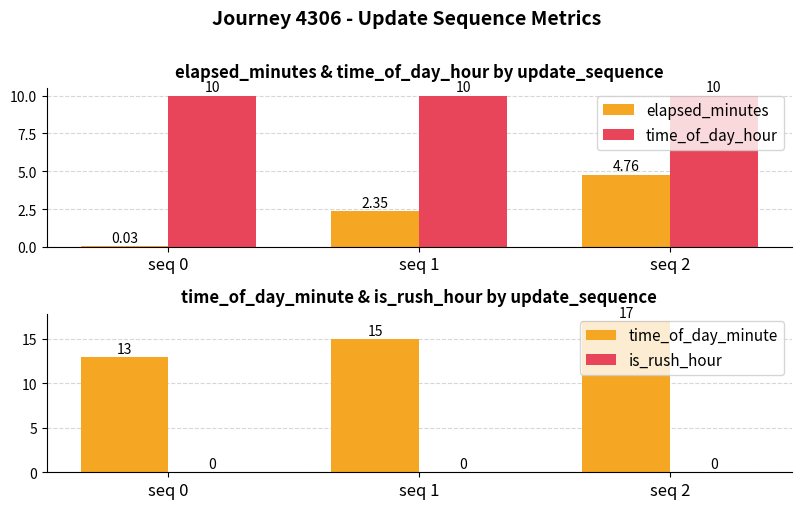

How many categories are shown in the chart?

3